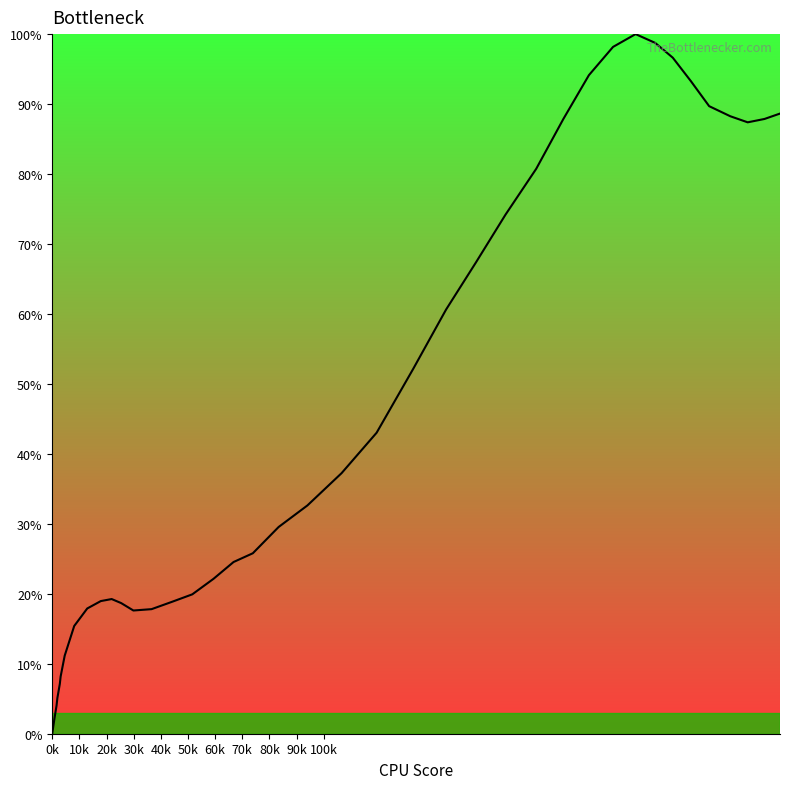

What is the difference between the maximum and minimum values?

100.0